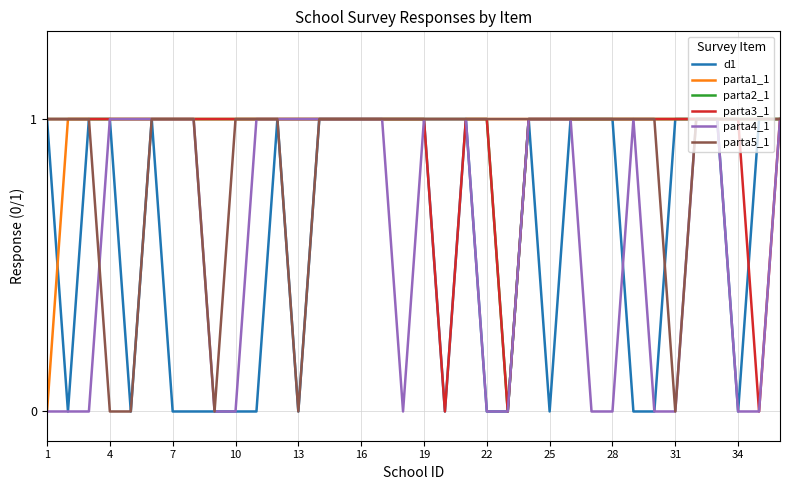

What are all the series names shown in the legend?

d1, parta1_1, parta2_1, parta3_1, parta4_1, parta5_1